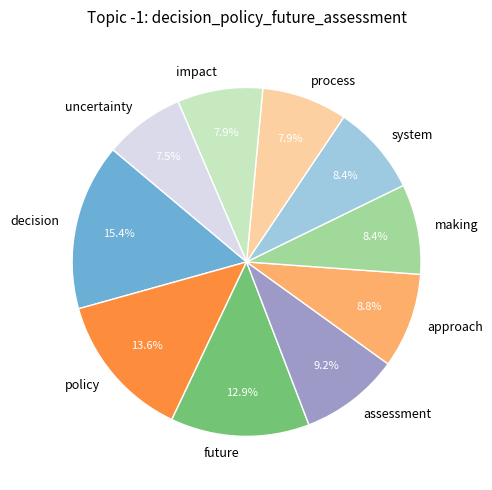

Do decision and future together represent more than half of the pie?

No